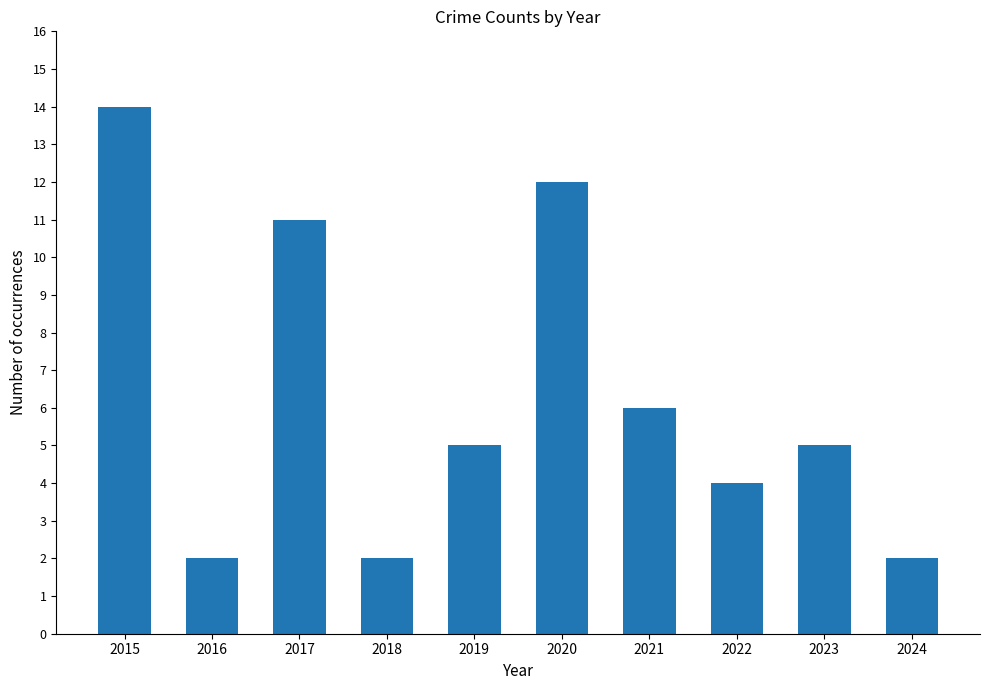

Reading left to right, transcribe all the data shown in this chart.

14	2	11	2	5	12	6	4	5	2